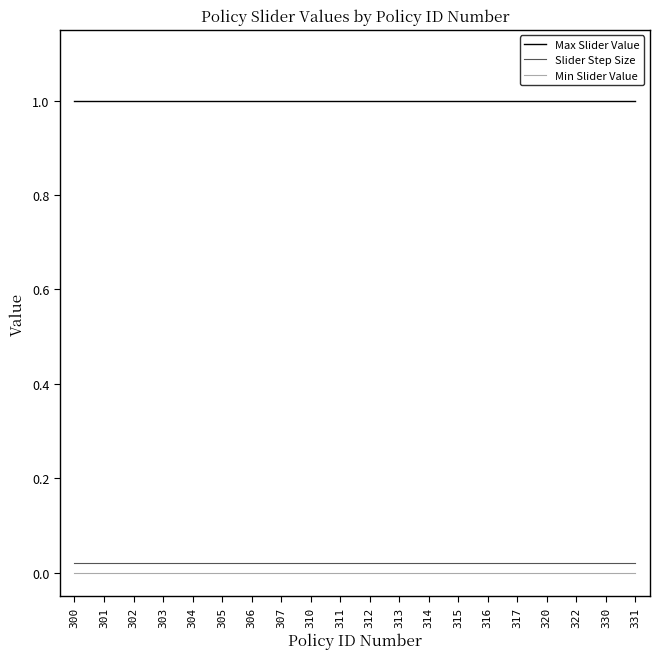

Which series has the largest total across all categories?

Max Slider Value